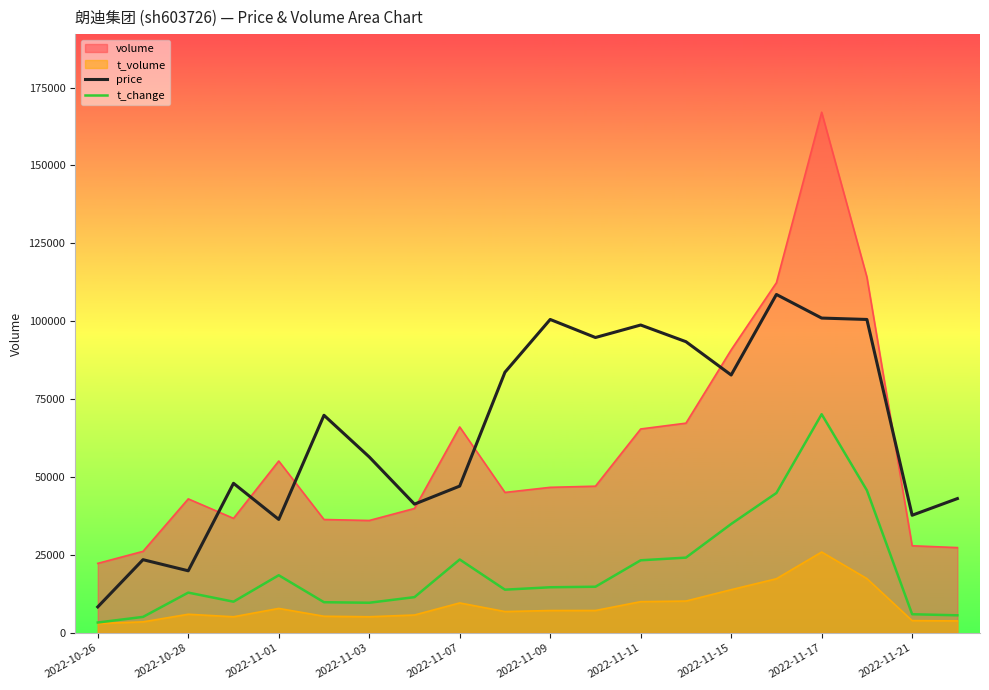

The value of t_change at 2022-11-09 is 4741.5. True or false?

False